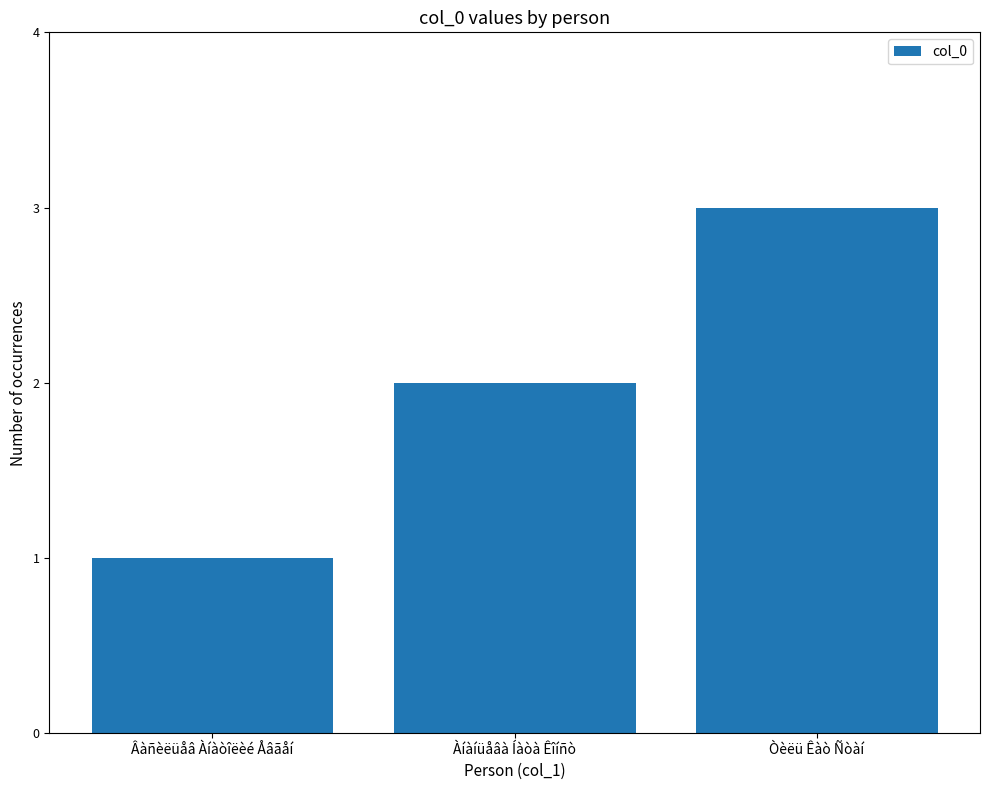

Where is the data nearest to the value 2?

Àíàíüåâà Íàòà Êîíñò